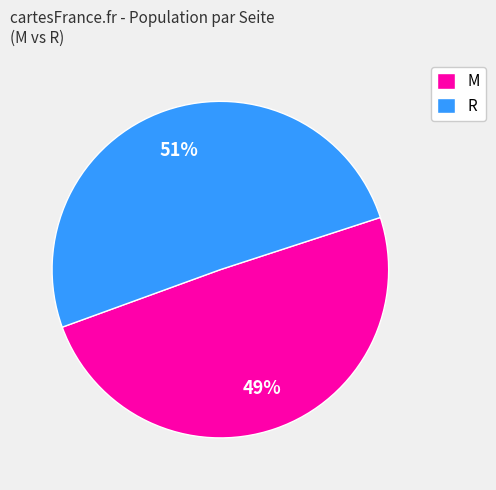

Does any single category account for the majority?

Yes